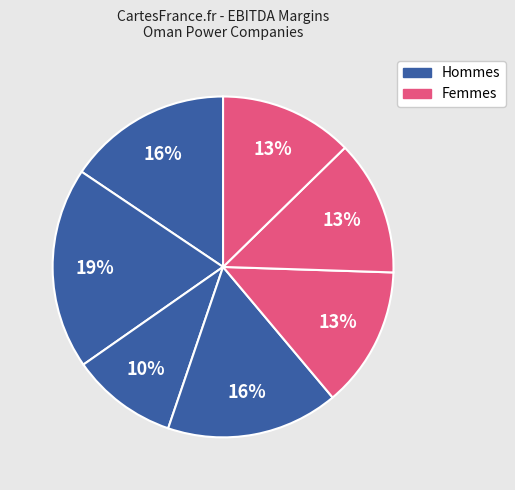

How many segments does this pie chart have?

7